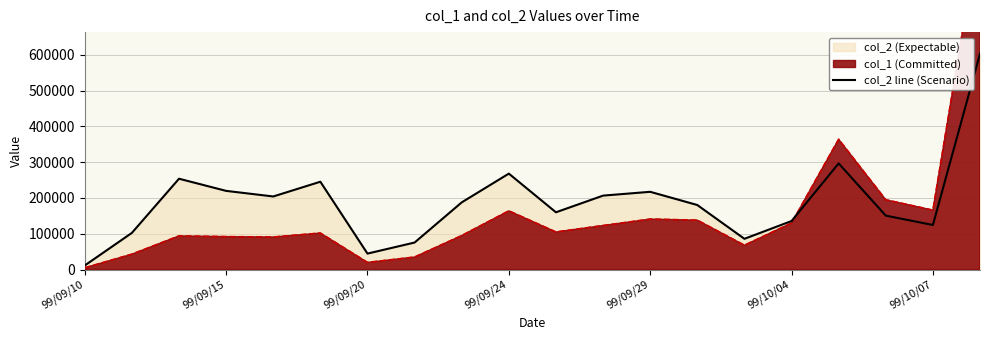

How many interior local peaks (higher than both neighbors) does the data have?

5